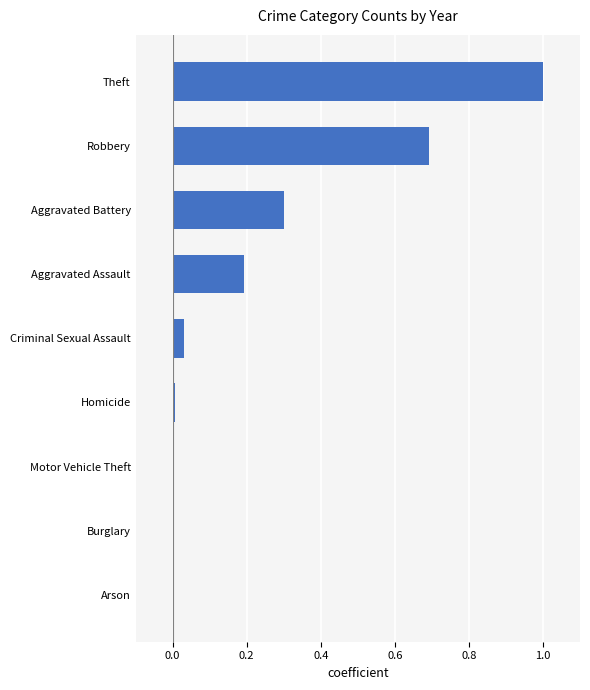

Does the chart contain stacked bars?

No